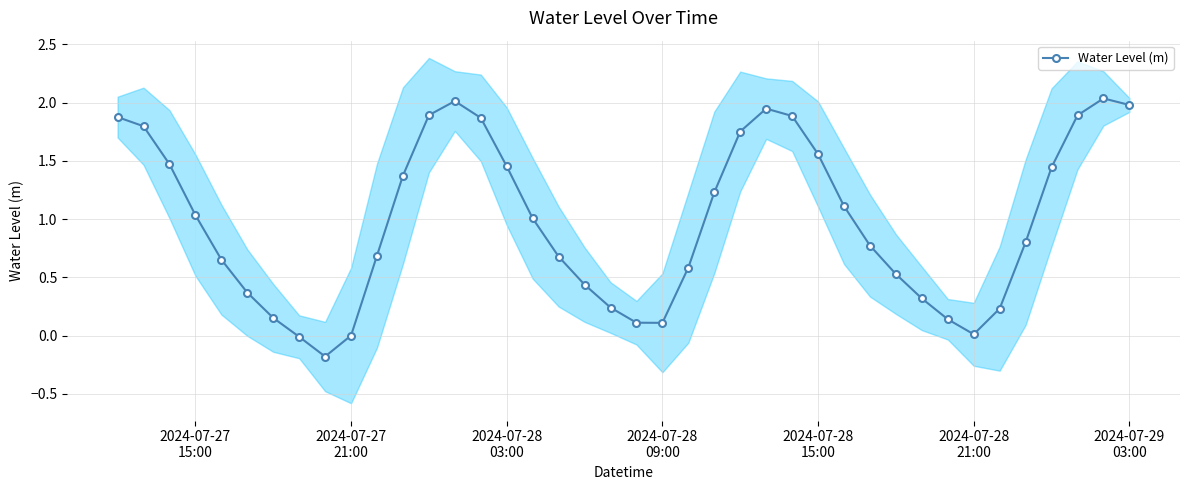

How many interior local valleys does the Water Level (m) series have?

3